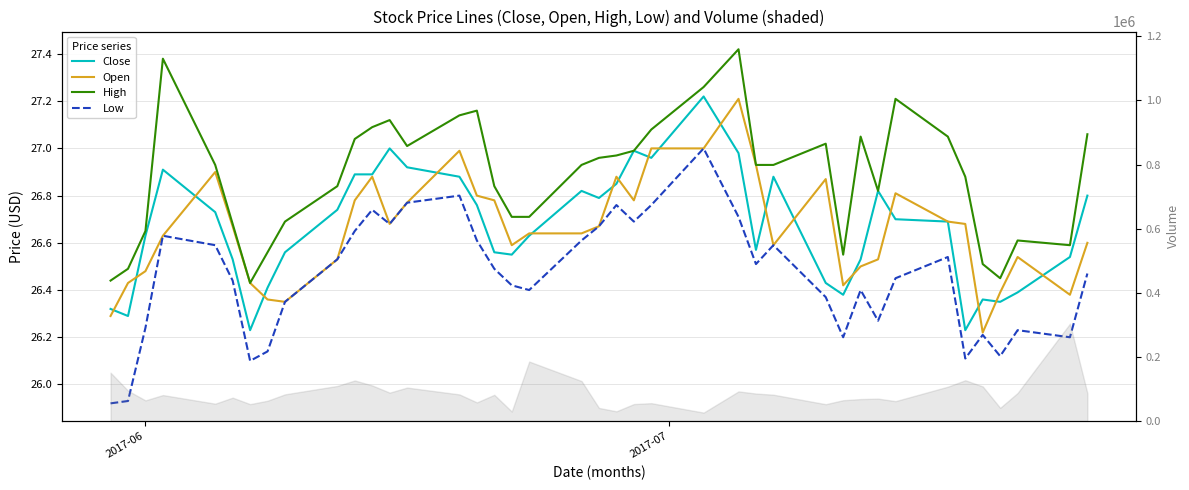

Count the number of data series in this chart.

4